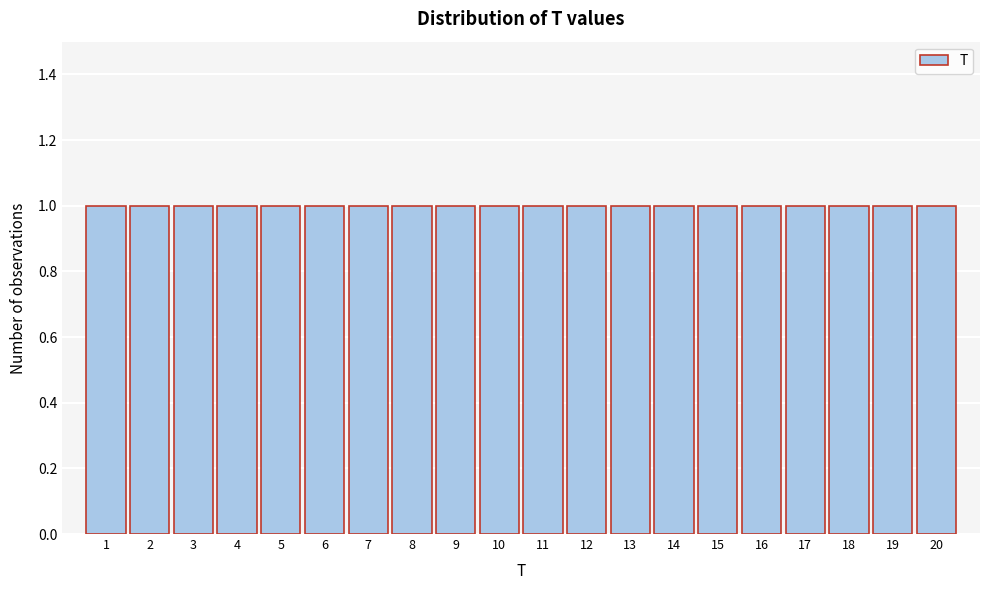

Reading left to right, list every bar in this chart as the range it spans on the x-axis followed by its height. The values are not printed on the chart, so give them approximately, as read against the axis.

0.5 to 1.5: 1
1.5 to 2.5: 1
2.5 to 3.5: 1
3.5 to 4.5: 1
4.5 to 5.5: 1
5.5 to 6.5: 1
6.5 to 7.5: 1
7.5 to 8.5: 1
8.5 to 9.5: 1
9.5 to 10.5: 1
10.5 to 11.5: 1
11.5 to 12.5: 1
12.5 to 13.5: 1
13.5 to 14.5: 1
14.5 to 15.5: 1
15.5 to 16.5: 1
16.5 to 17.5: 1
17.5 to 18.5: 1
18.5 to 19.5: 1
19.5 to 20.5: 1